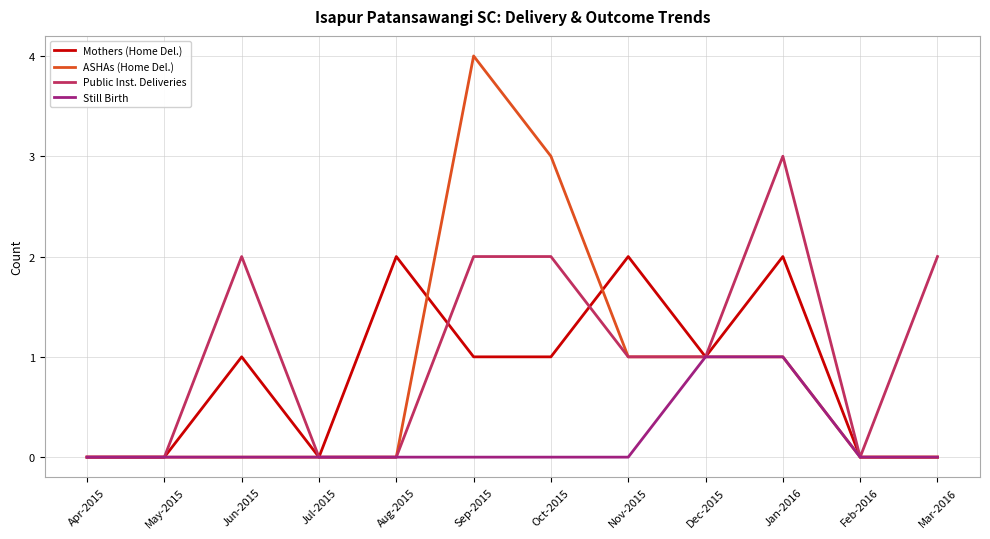

List the series in order of their peak value, lowest first.

Still Birth, Mothers (Home Del.), Public Inst. Deliveries, ASHAs (Home Del.)